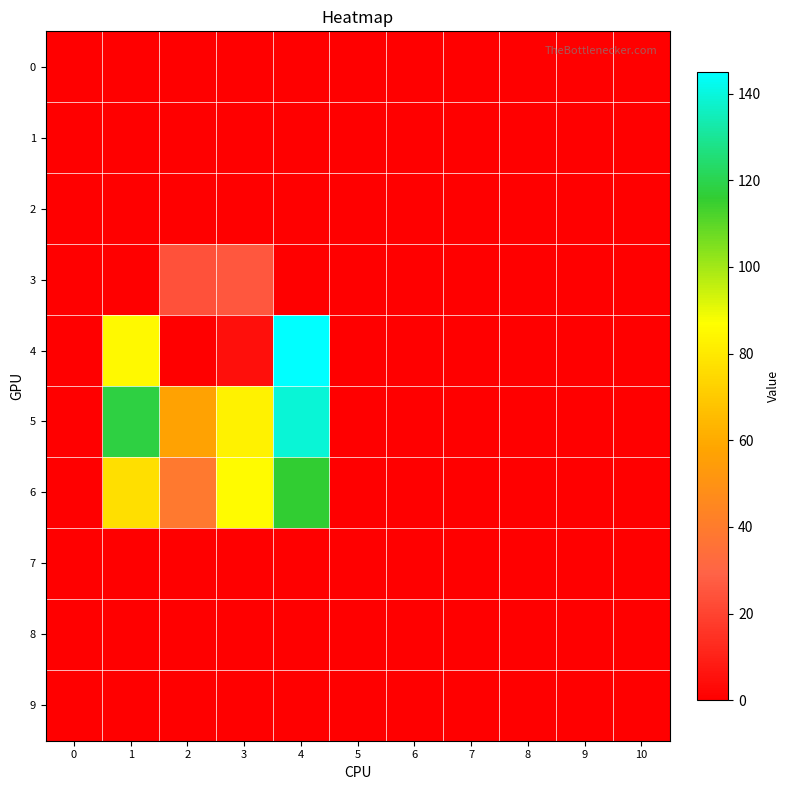

Reading left to right, extract all data points from this chart.

0: 0=0	1=0	2=0	3=0	4=0	5=0	6=0	7=0	8=0	9=0	10=0
1: 0=0	1=0	2=0	3=0	4=0	5=0	6=0	7=0	8=0	9=0	10=0
2: 0=0	1=0	2=0	3=0	4=0	5=0	6=0	7=0	8=0	9=0	10=0
3: 0=0	1=0	2=24	3=26	4=0	5=0	6=0	7=0	8=0	9=0	10=0
4: 0=0	1=85	2=0	3=5	4=145	5=0	6=0	7=0	8=0	9=0	10=0
5: 0=0	1=118	2=57	3=83	4=139	5=0	6=0	7=0	8=0	9=0	10=0
6: 0=0	1=77	2=39	3=86	4=116	5=0	6=0	7=0	8=0	9=0	10=0
7: 0=0	1=0	2=0	3=0	4=0	5=0	6=0	7=0	8=0	9=0	10=0
8: 0=0	1=0	2=0	3=0	4=0	5=0	6=0	7=0	8=0	9=0	10=0
9: 0=0	1=0	2=0	3=0	4=0	5=0	6=0	7=0	8=0	9=0	10=0